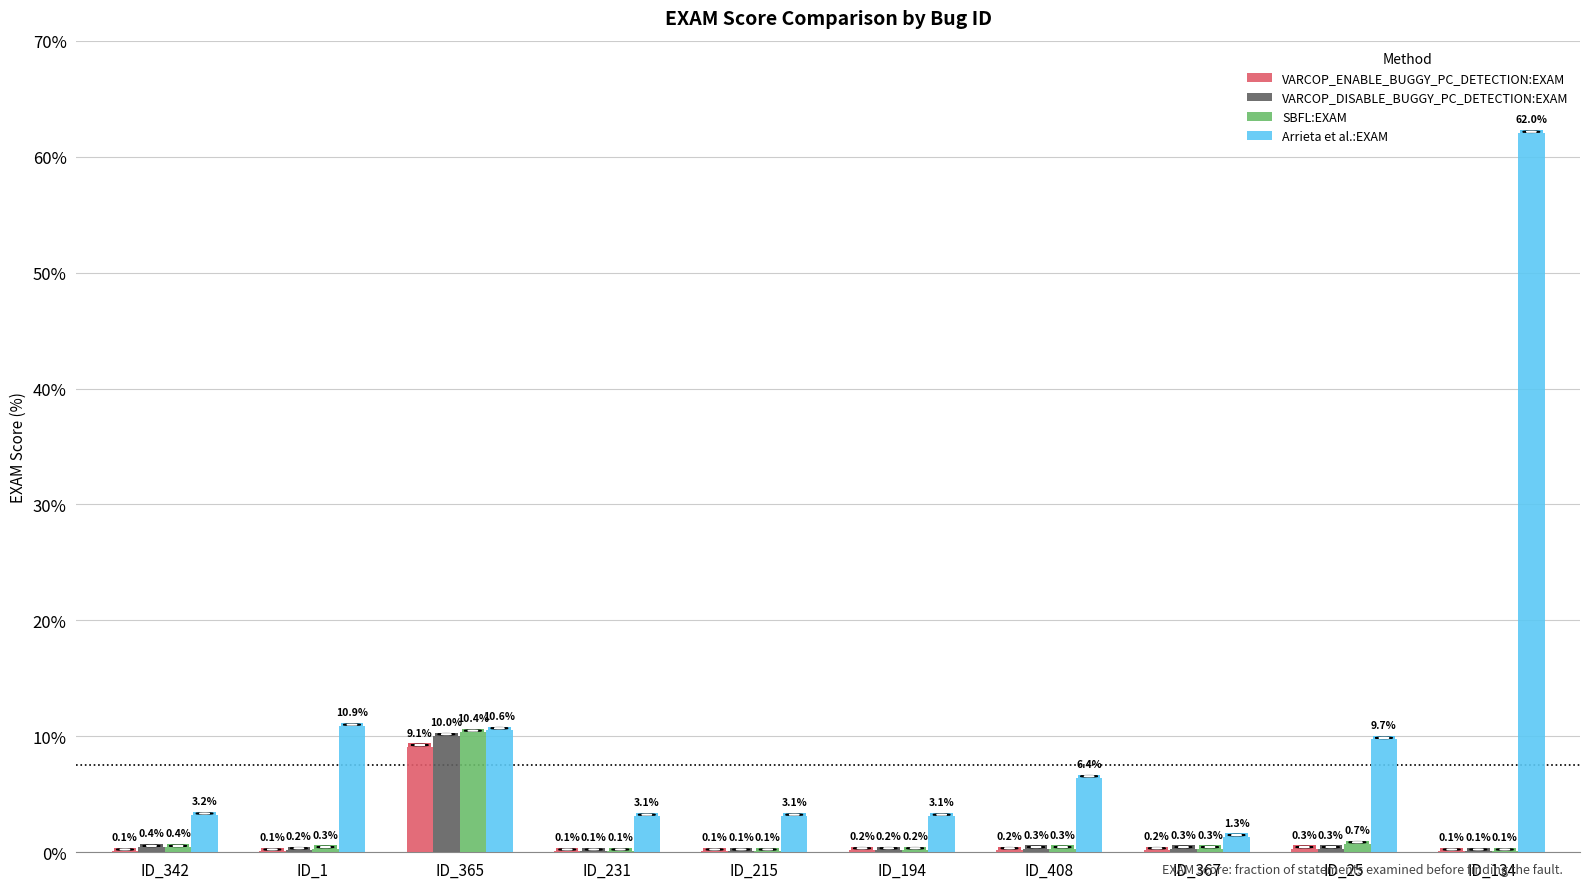

What is the average value of the SBFL:EXAM series?

1.3